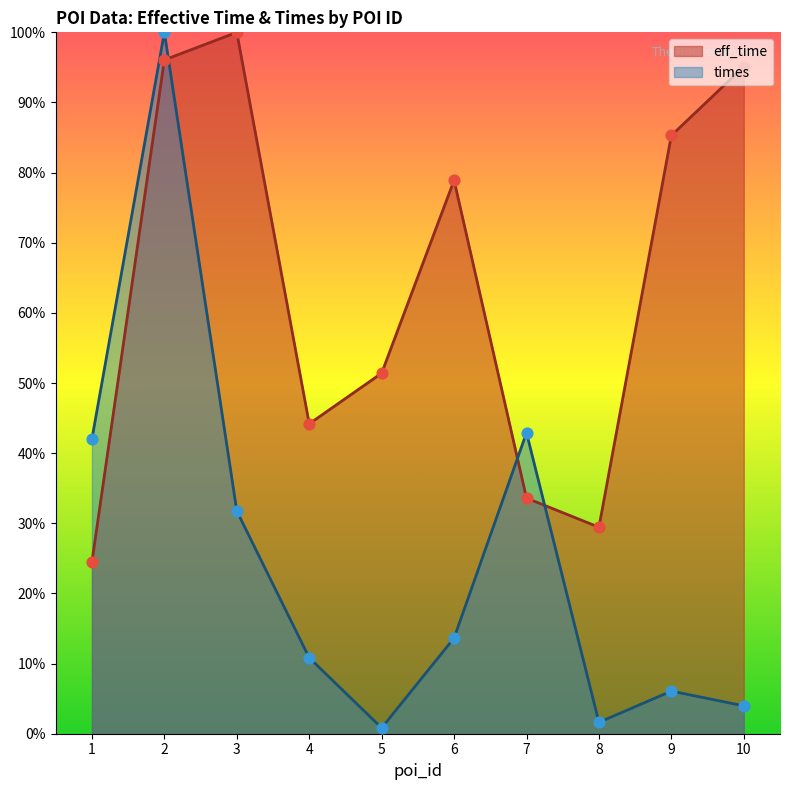

Which series contains the highest Y value?

eff_time